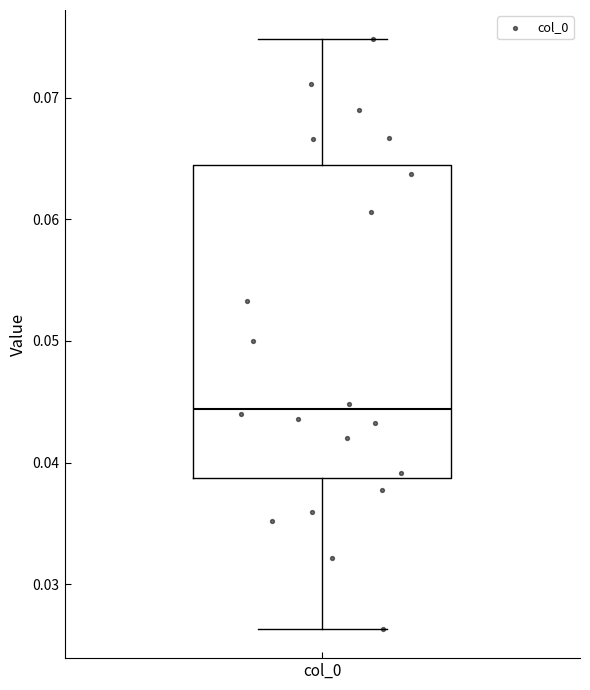

Read this box plot against the y-axis: the position of the median line, the range covered by the box, and the ends of both whiskers. The values are not printed on the chart, so give them approximately, as read against the axis.

median 0.044, box 0.039 to 0.064, whiskers 0.026 to 0.075